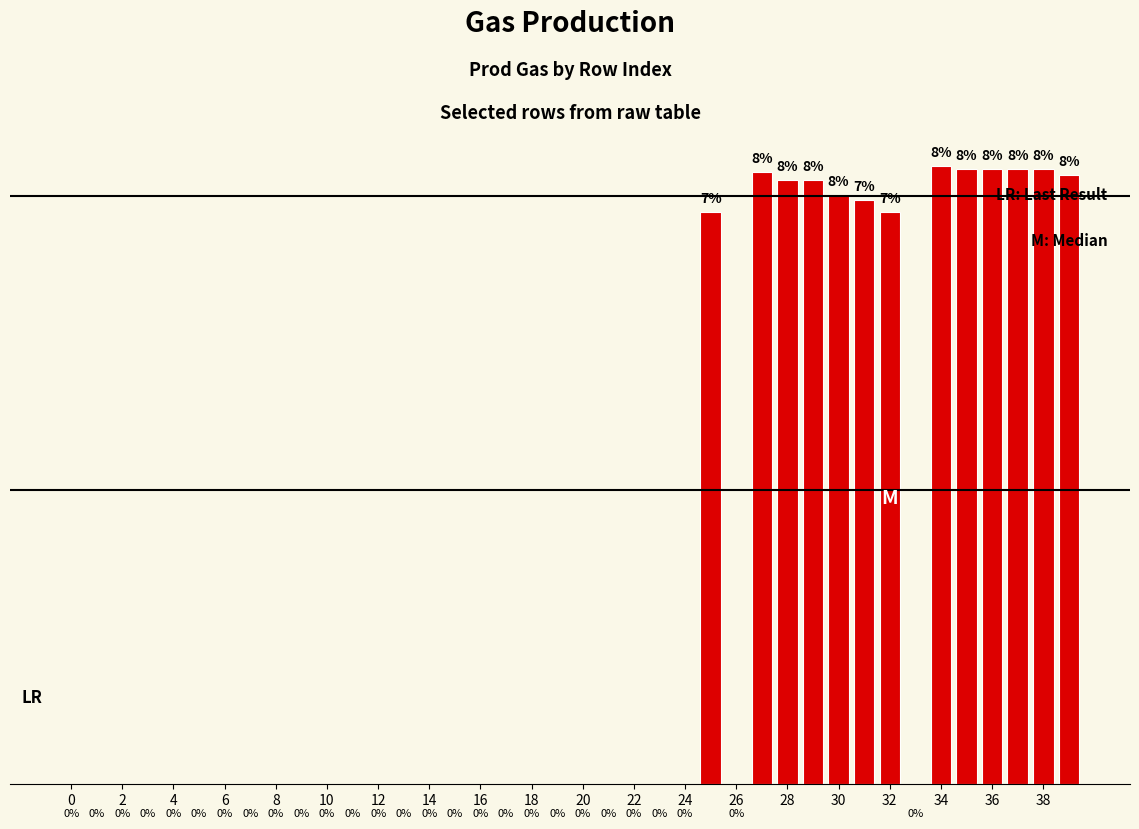

Reading left to right, list all the values displayed in this chart.

0	0	0	0	0	0	0	0	0	0	0	0	0	0	0	0	0	0	0	0	0	0	0	0	0	201	0	215	212	212	207	205	201	0	217	216	216	216	216	214